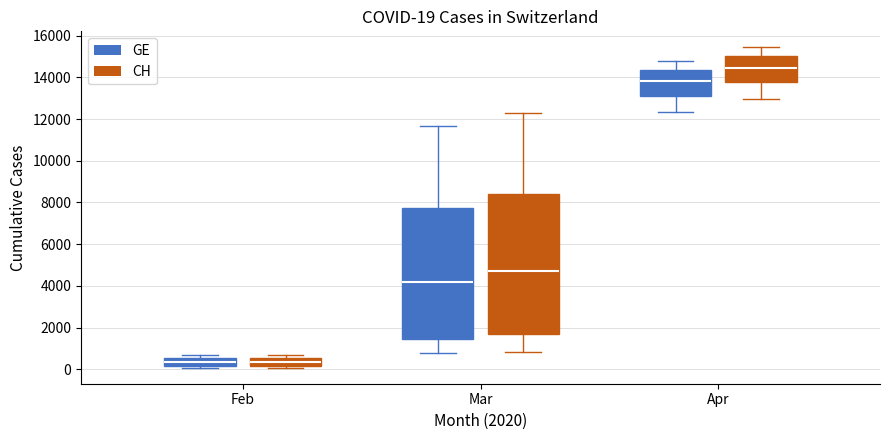

Which box is the tallest, from its lower edge to its upper edge?

Mar (CH)